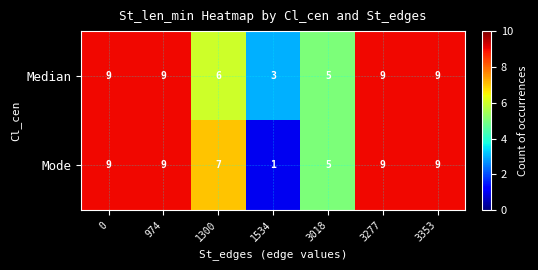

Count the number of categories in the chart.

7